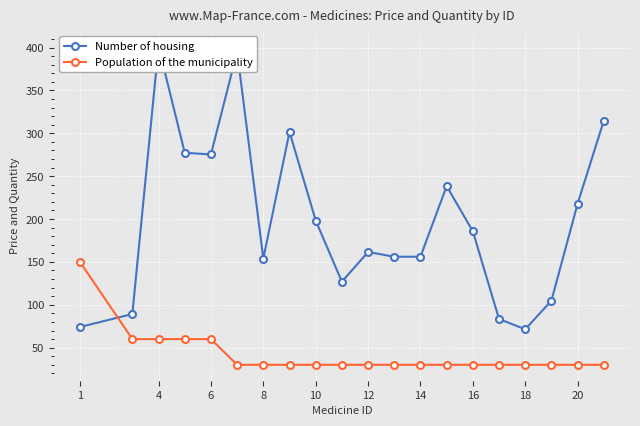

The value of Population of the municipality at 6 is 90. True or false?

False